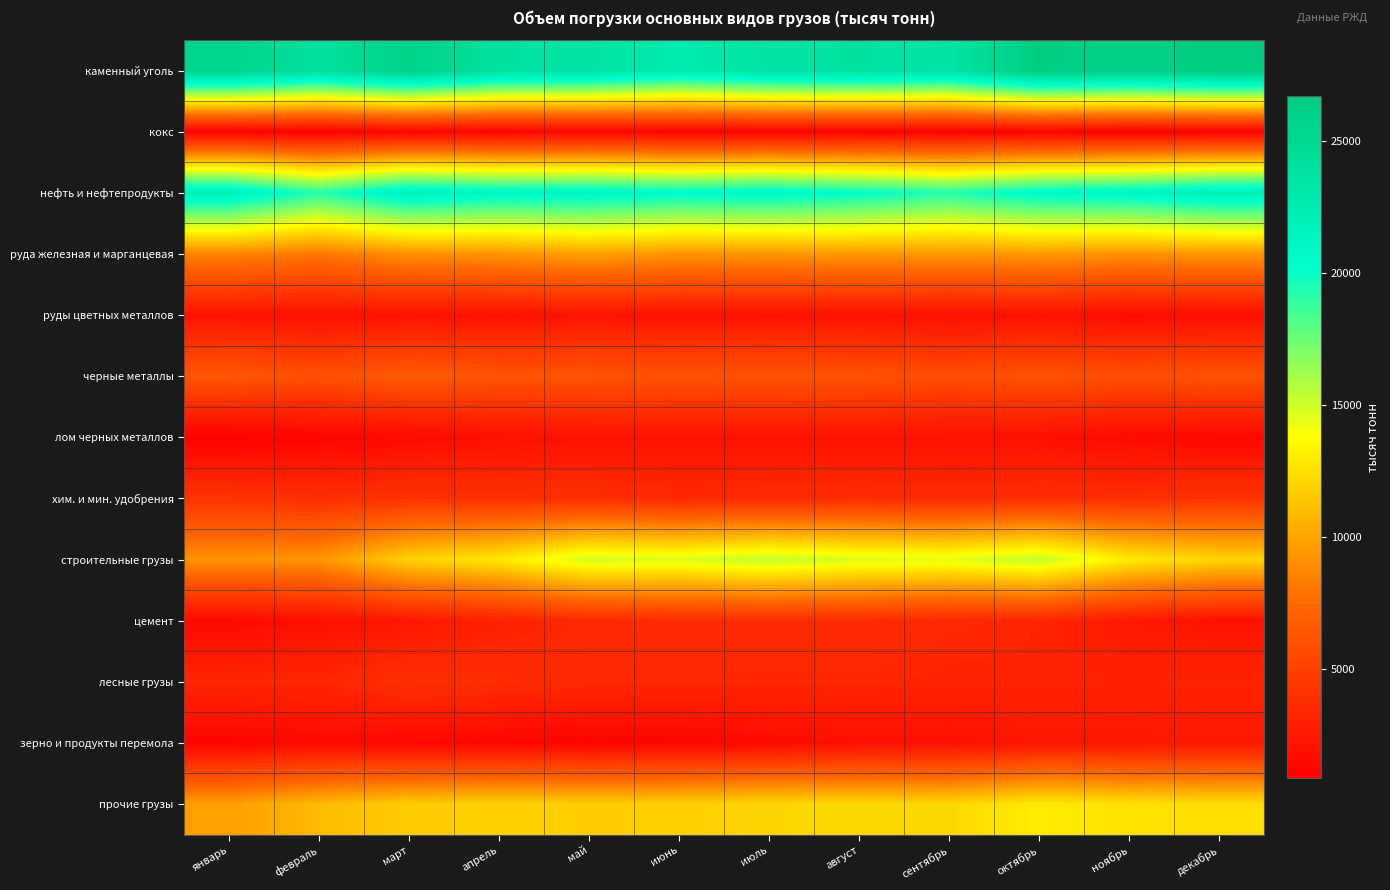

List the series in order of their peak value, lowest first.

кокс, лом черных металлов, руды цветных металлов, зерно и продукты перемола, цемент, лесные грузы, хим. и мин. удобрения, черные металлы, руда железная и марганцевая, прочие грузы, строительные грузы, нефть и нефтепродукты, каменный уголь